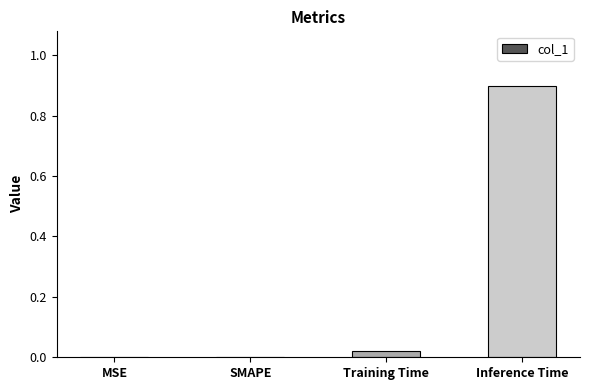

What is the approximate value at Inference Time?

0.9